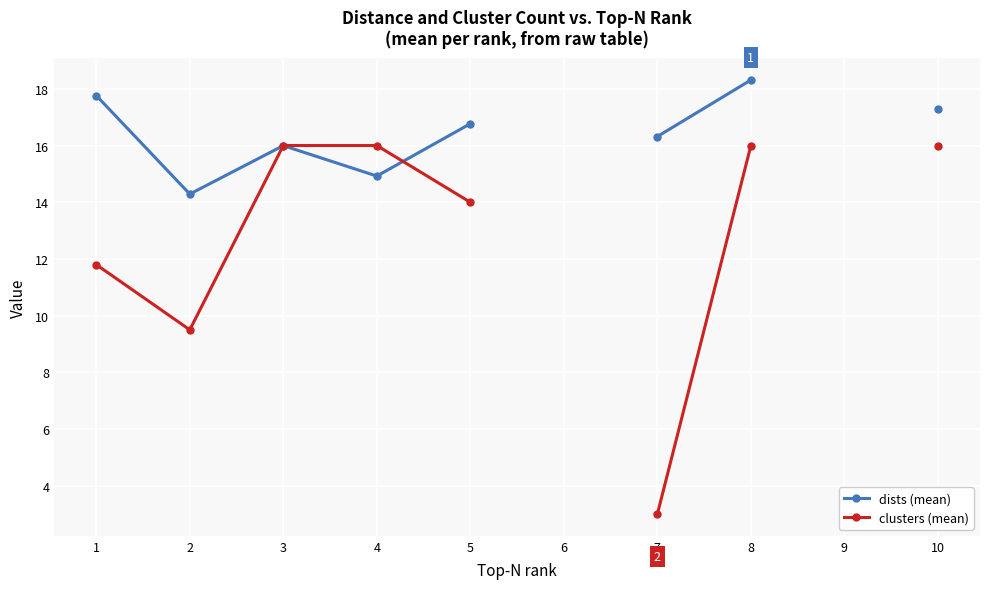

Between 4 and 2, which is larger?

4